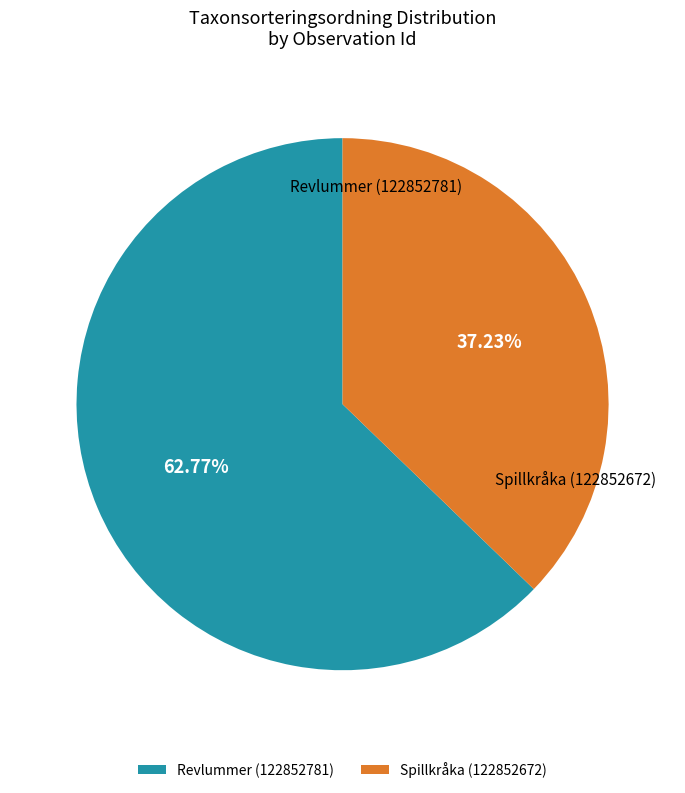

What is the change in value from Revlummer (122852781) to Spillkråka (122852672)?

-39450